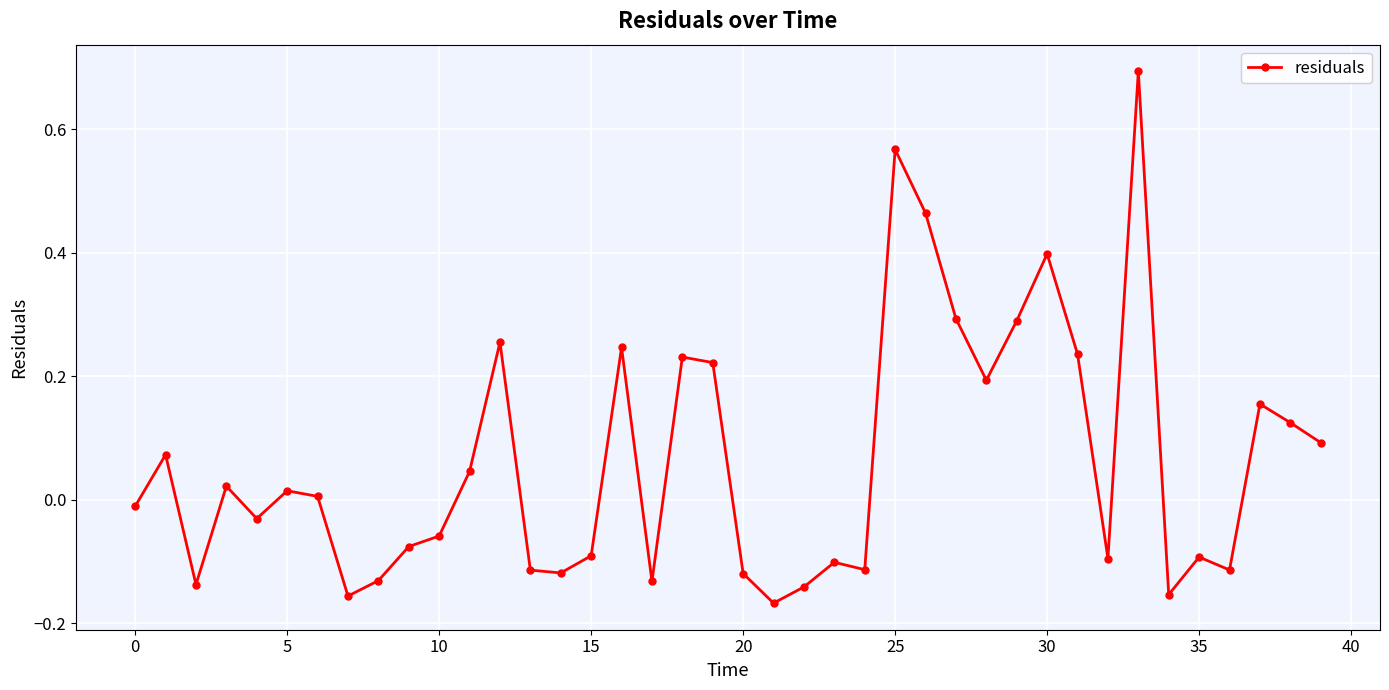

What is the greatest value displayed?

0.7